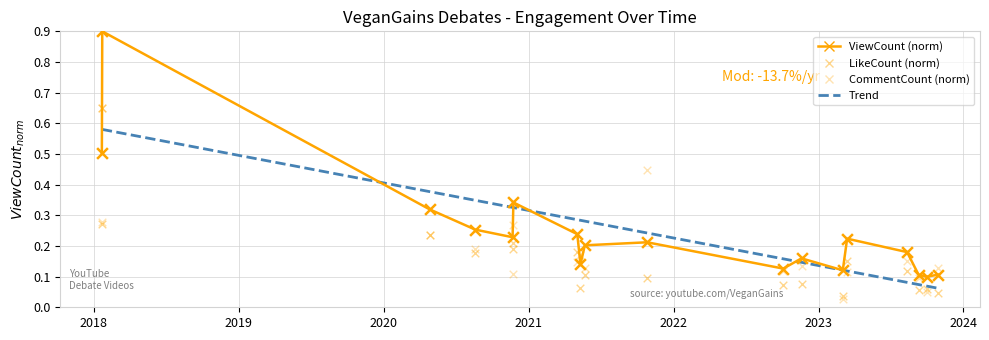

Is the value of CommentCount at 8 greater than the value of ViewCount at 14?

No